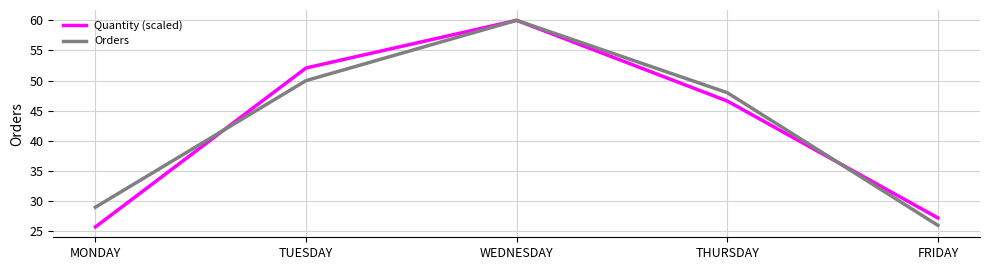

The Orders series shows 50.0 at TUESDAY. True or false?

True